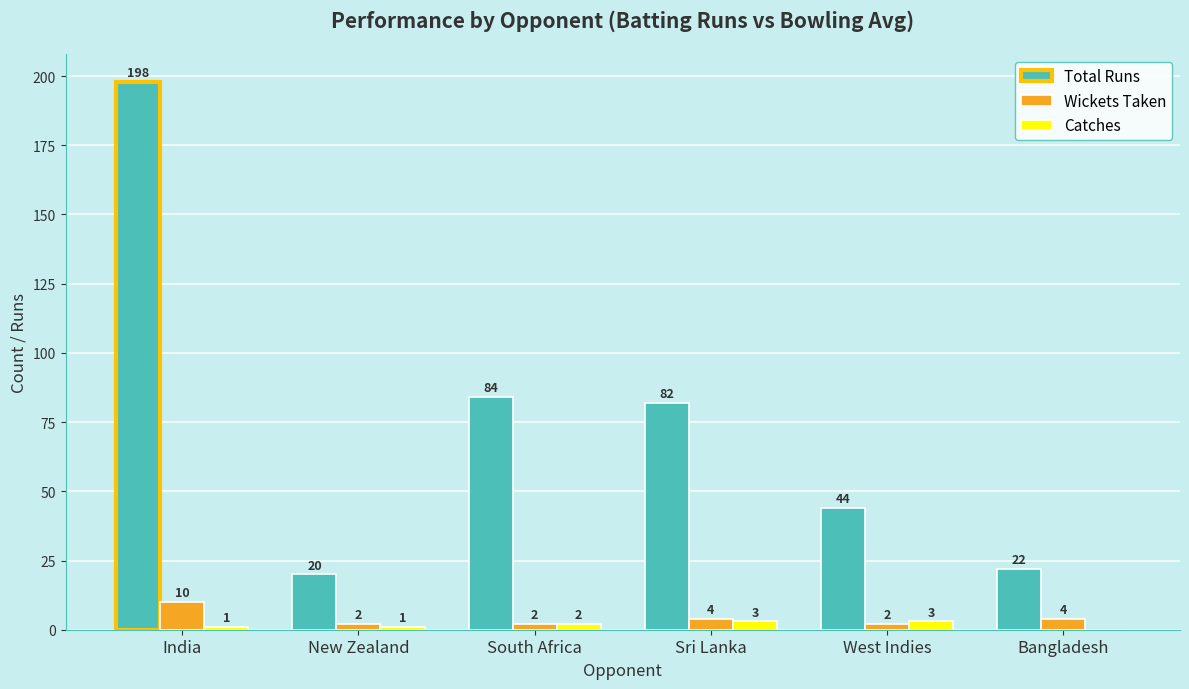

Count the number of categories in the chart.

6